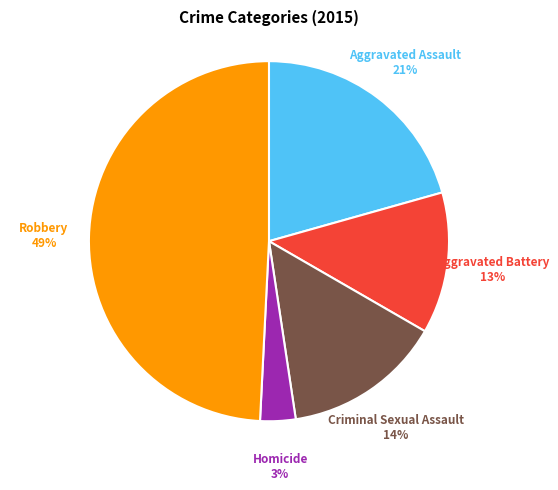

What is the largest slice in the pie chart?

Robbery